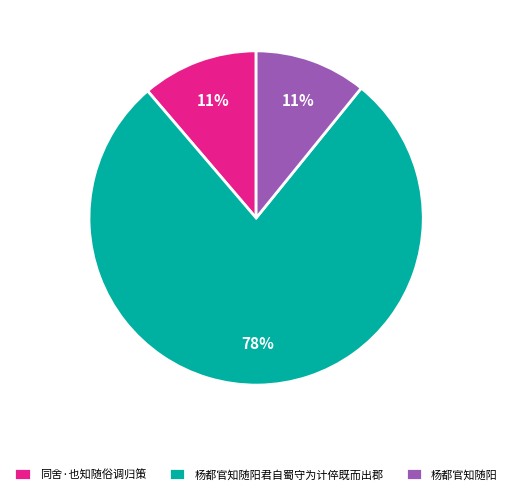

What percentage is the 杨都官知随阳 slice, to the nearest percent?

11%